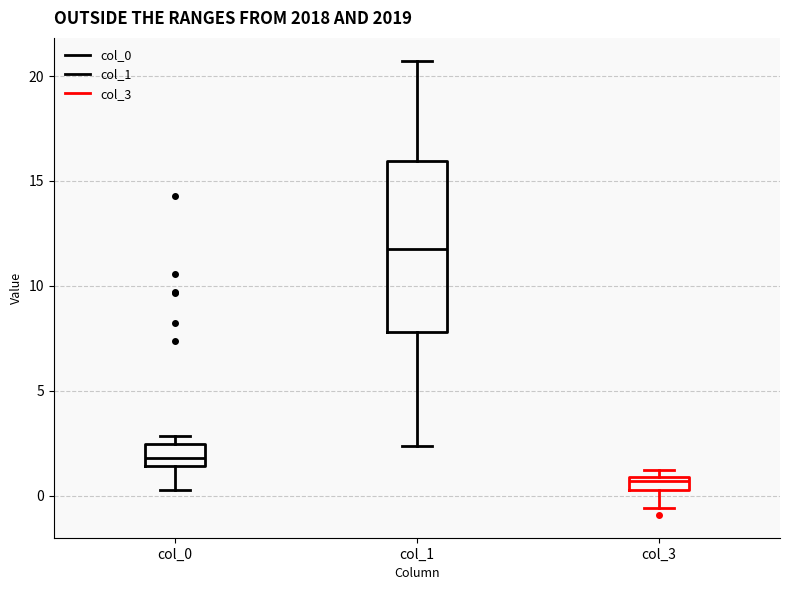

Which box has the highest median line?

col_1